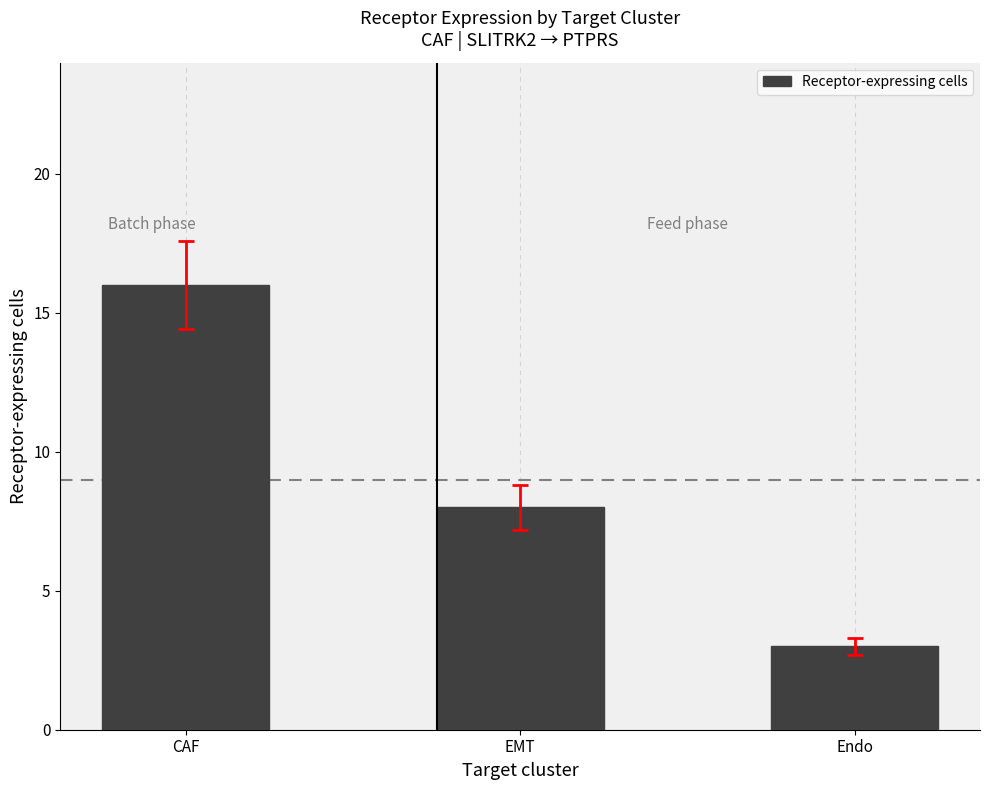

Reading left to right, list all the values displayed in this chart.

CAF=16	EMT=8	Endo=3